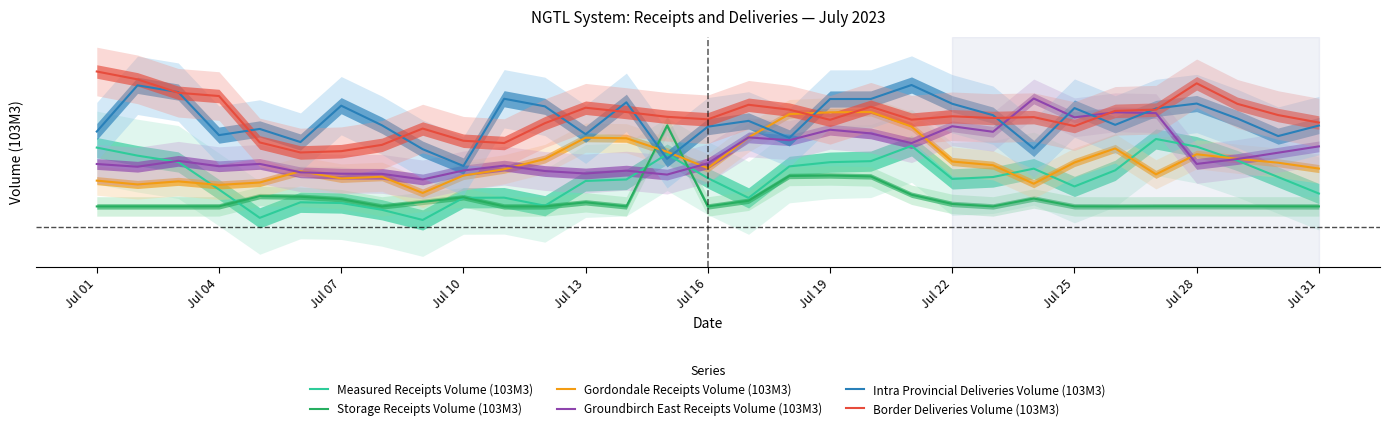

Is the value of Storage Receipts Volume (103M3) at Jul 10 greater than the value of Measured Receipts Volume (103M3) at 23?

No